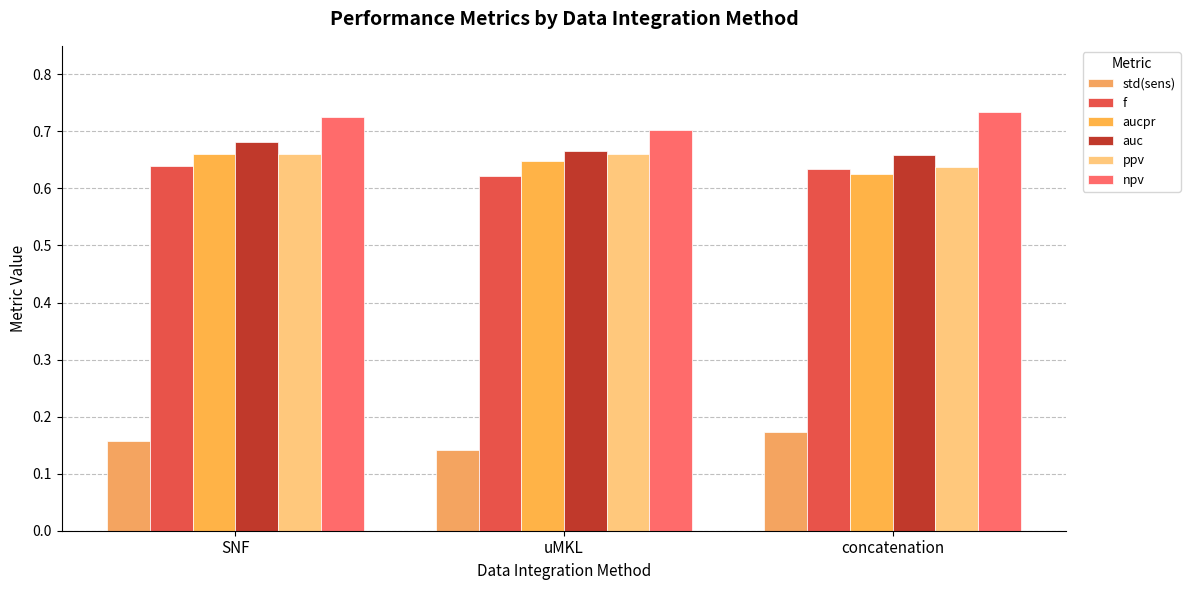

Are the bars horizontal?

No